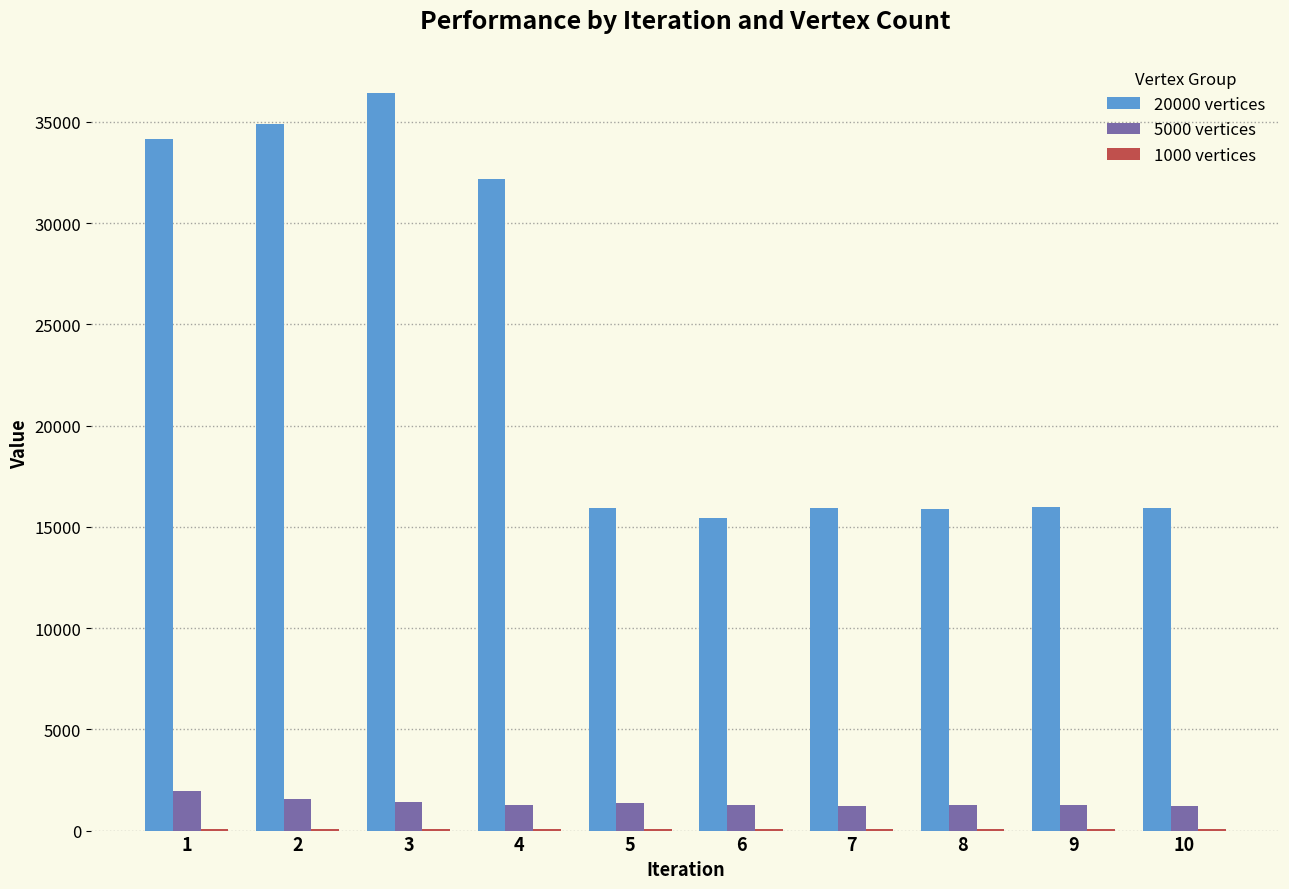

Count the number of categories in the chart.

10